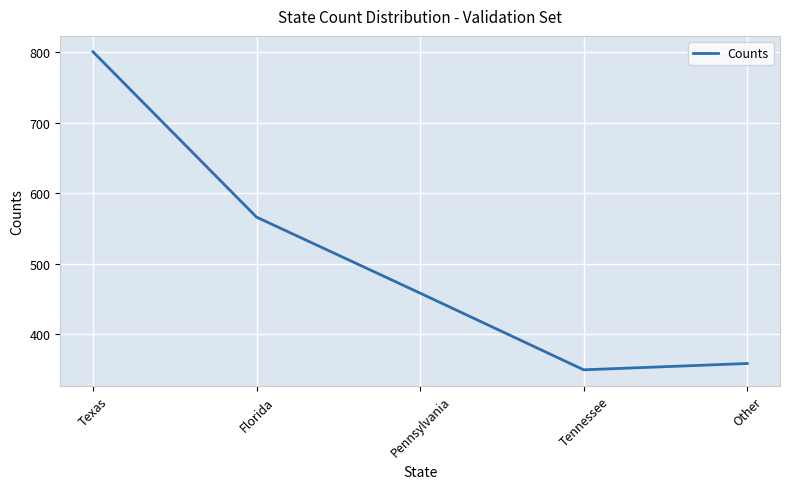

Reading left to right, what are all the values shown in this chart?

Texas=801	Florida=566	Pennsylvania=458	Tennessee=349	Other=358